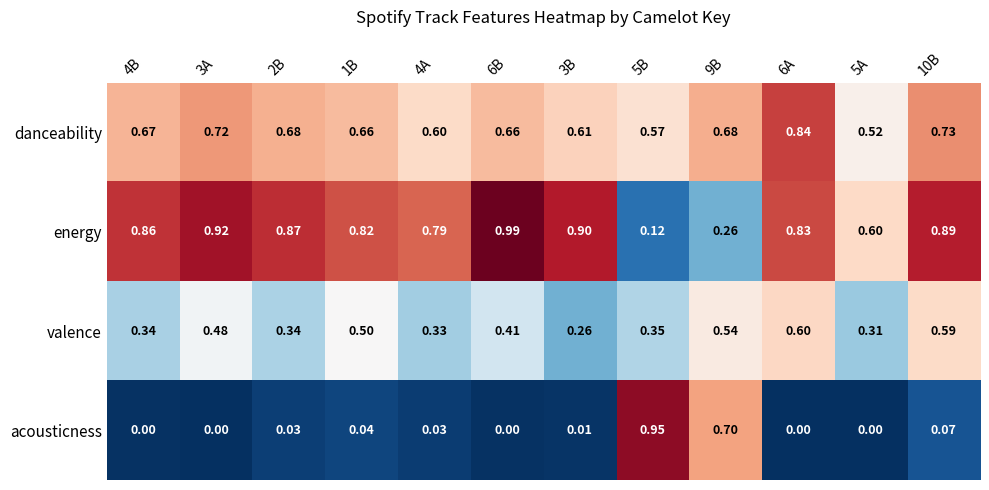

Rank the series at 9B from highest to lowest value.

acousticness, danceability, valence, energy